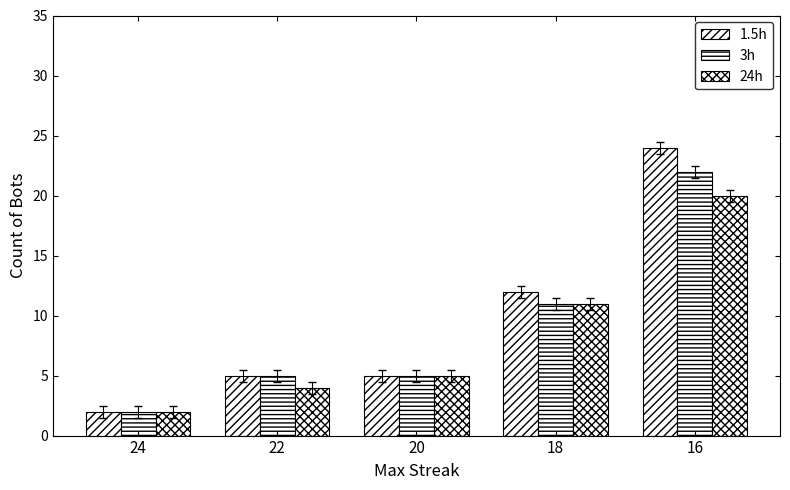

How many groups of bars are there?

5